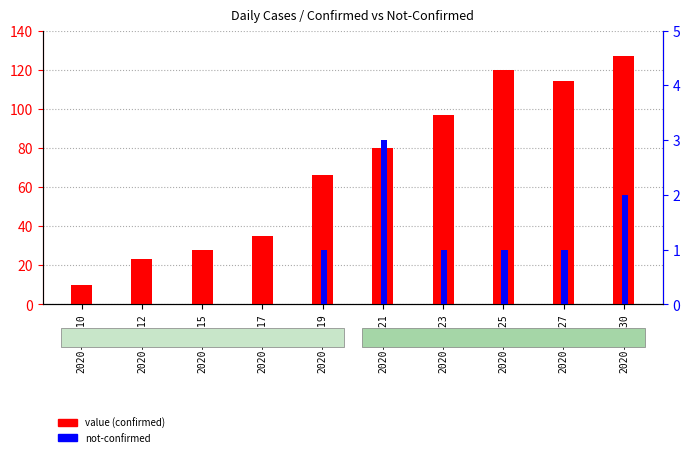

Is it true that value equals 114 at 2020-03-27?

True